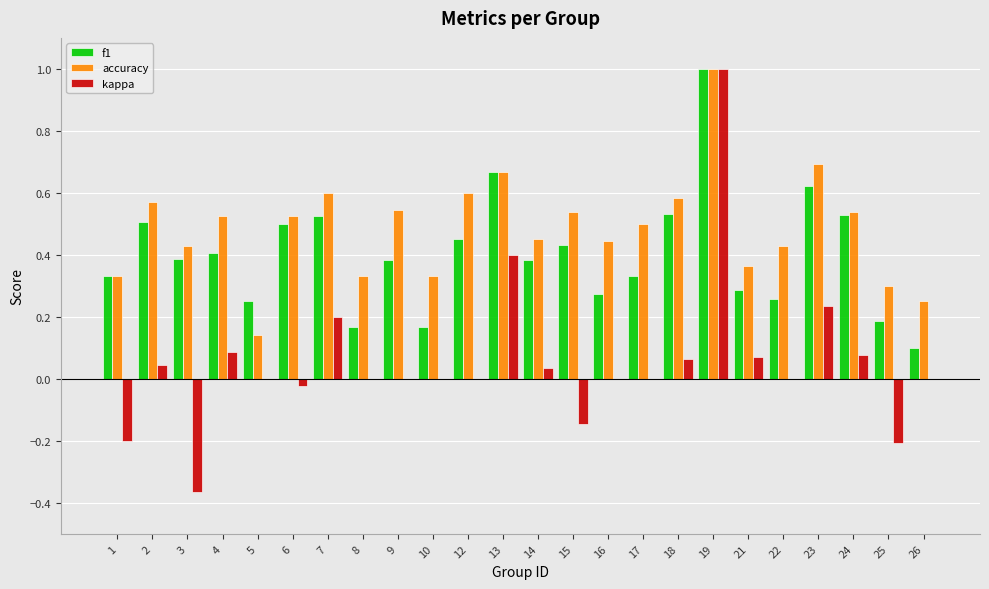

Which label corresponds to the largest value in the chart?

19